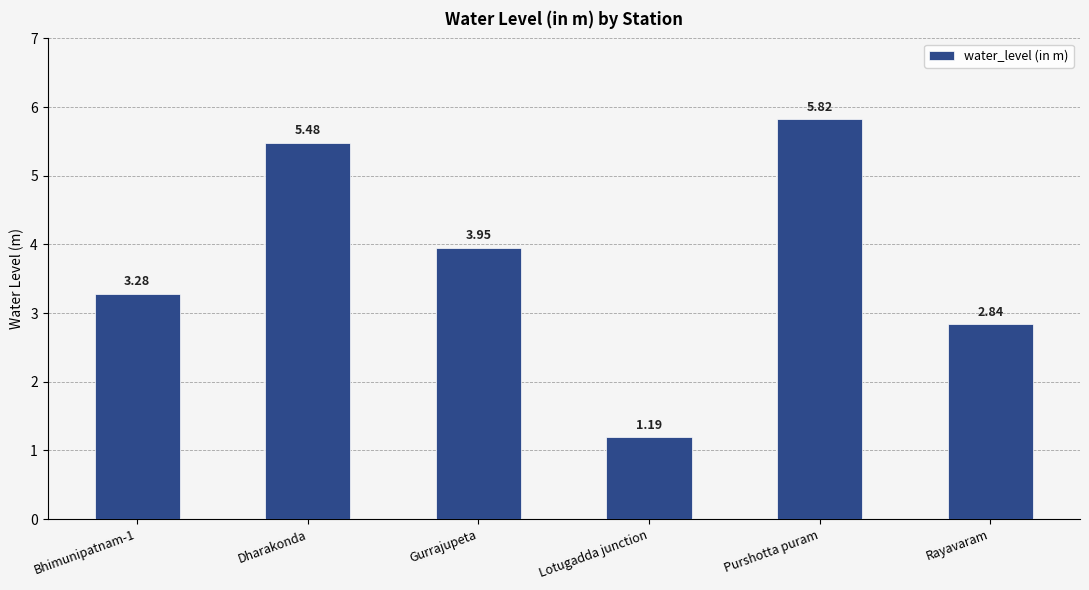

How many values are between 2 and 5?

3